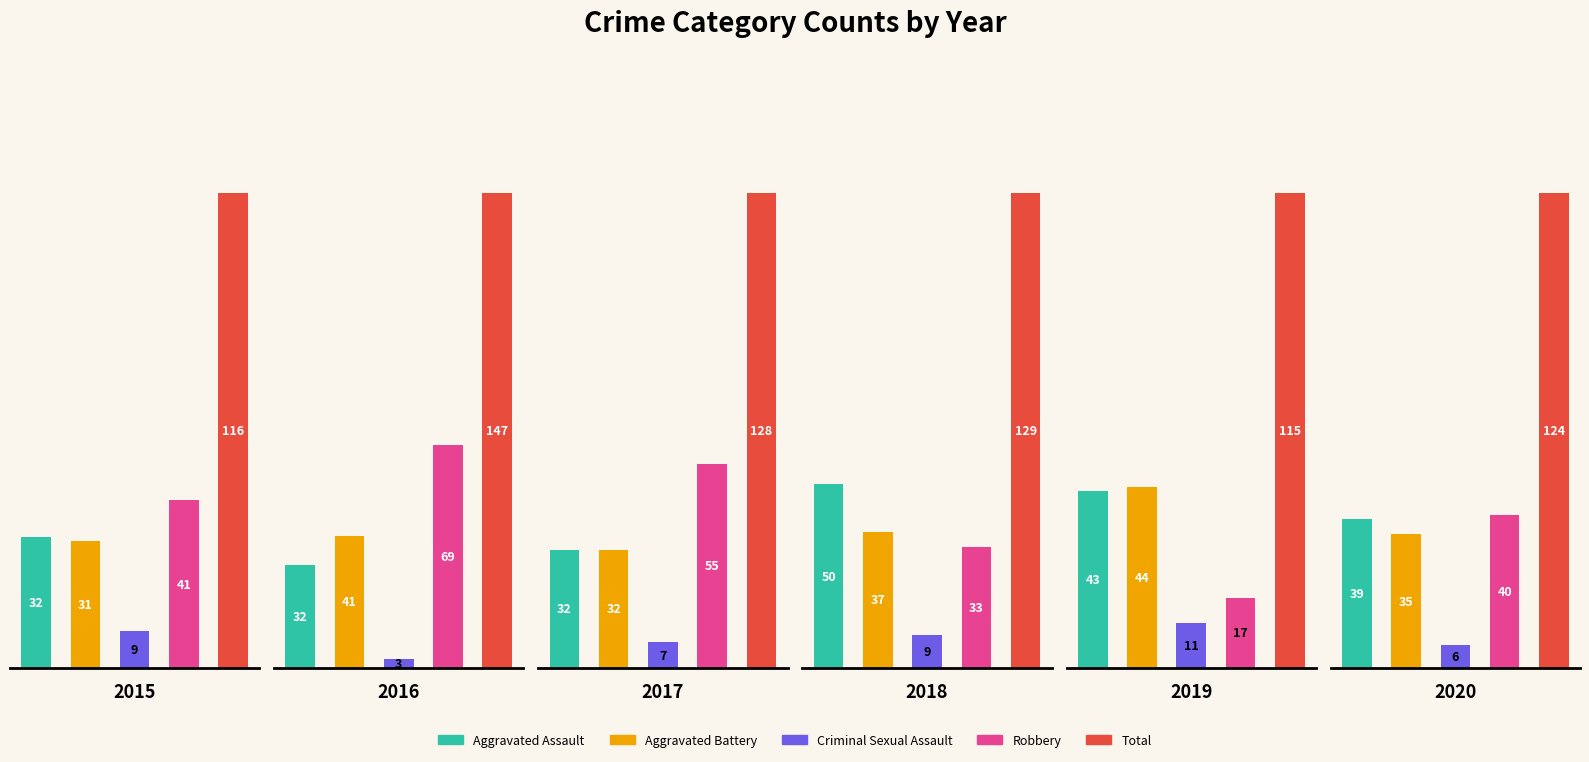

How many bars are there in each group?

5